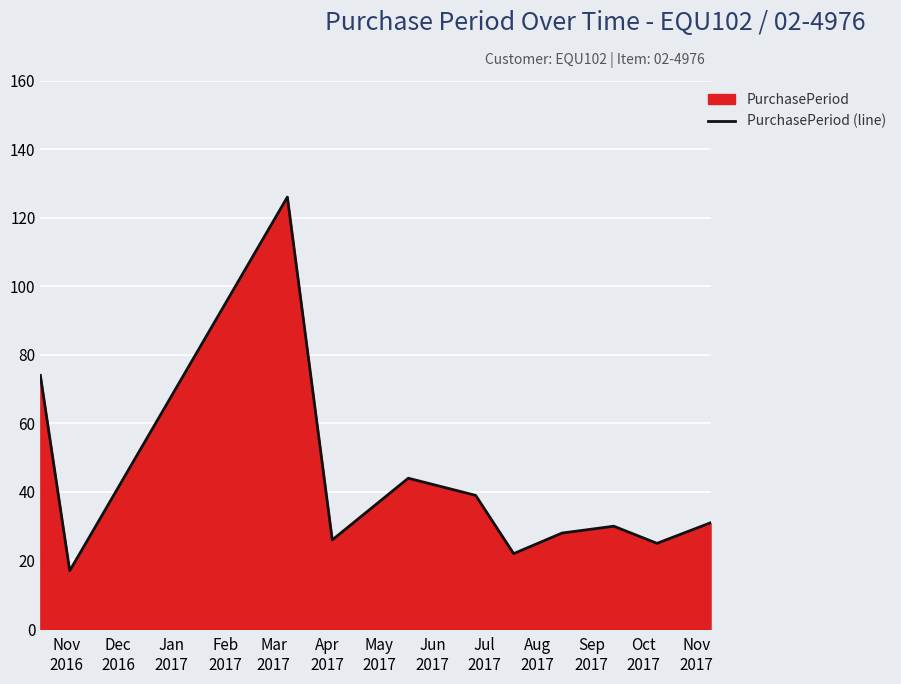

What is the difference between the maximum and minimum values?

109